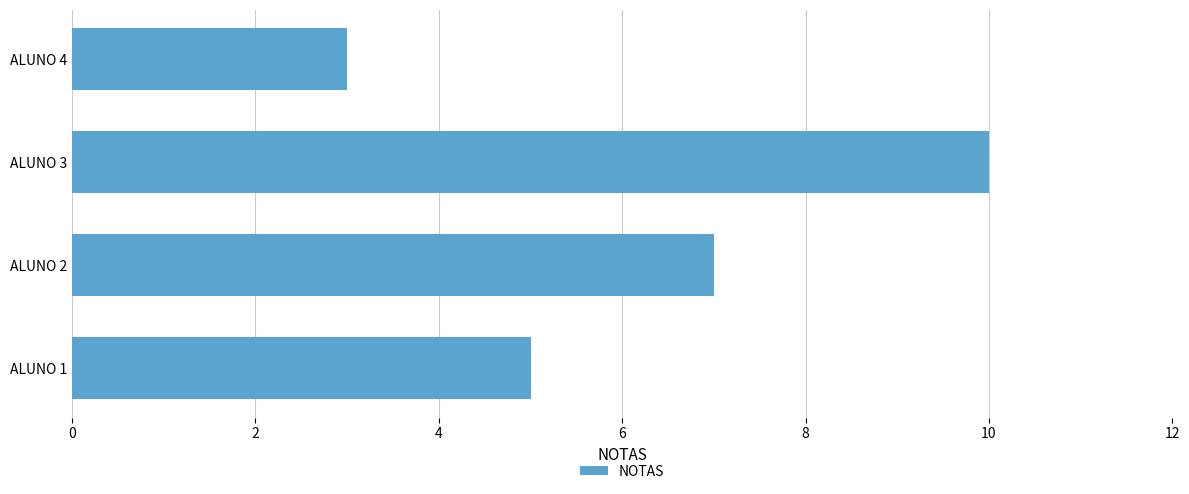

How many bars are there in total?

4